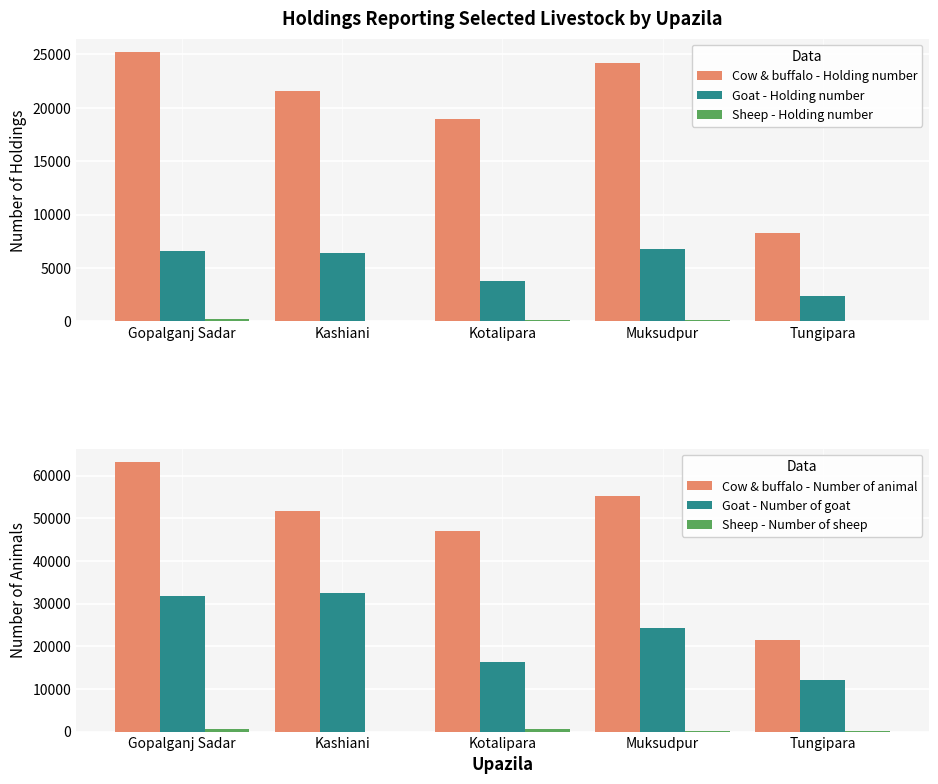

Are the bars grouped side by side (vs. stacked)?

Yes